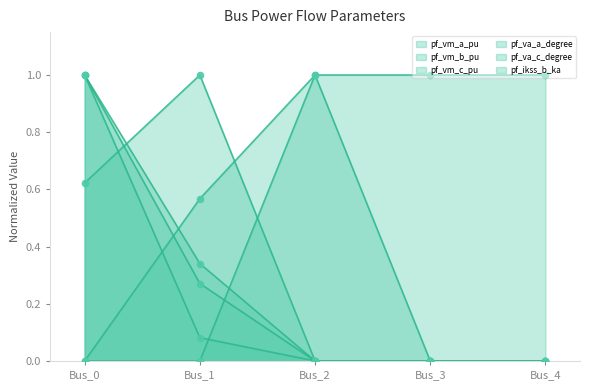

Is the value of pf_va_c_degree at Bus_2 greater than the value of pf_vm_c_pu at Bus_0?

No